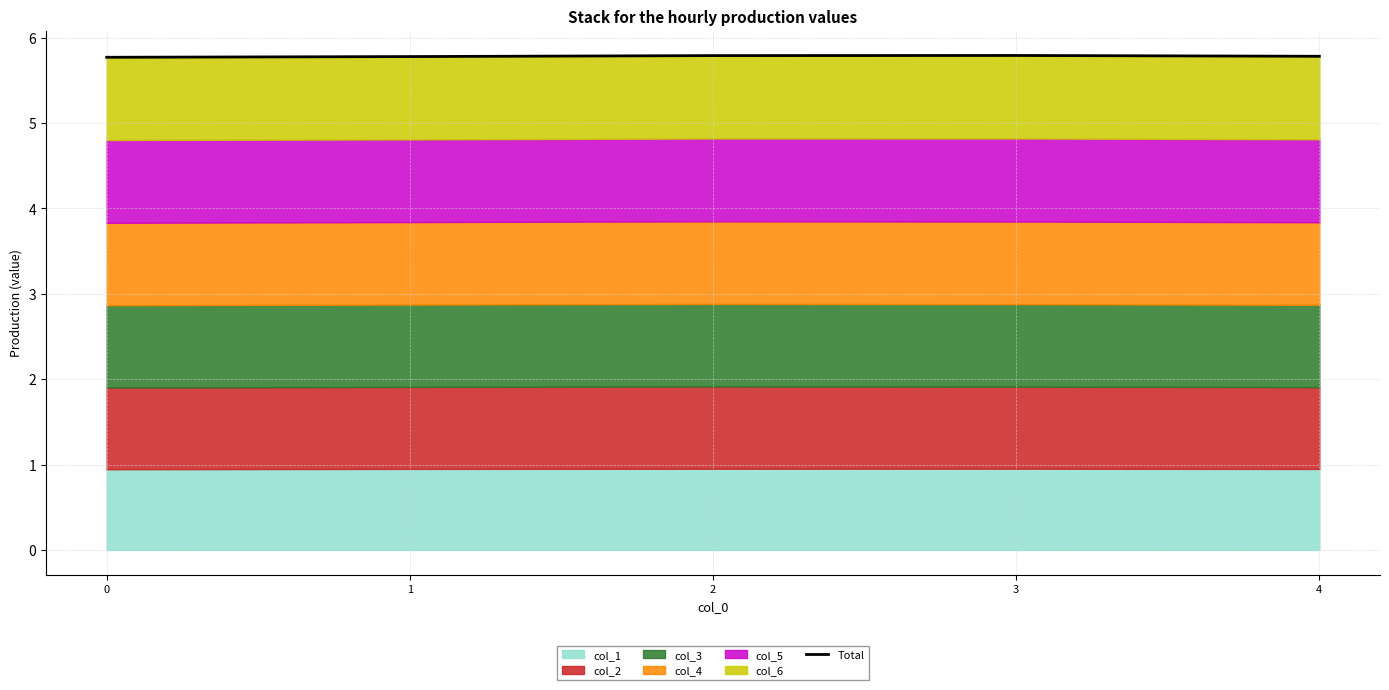

Where is the first local maximum?

3